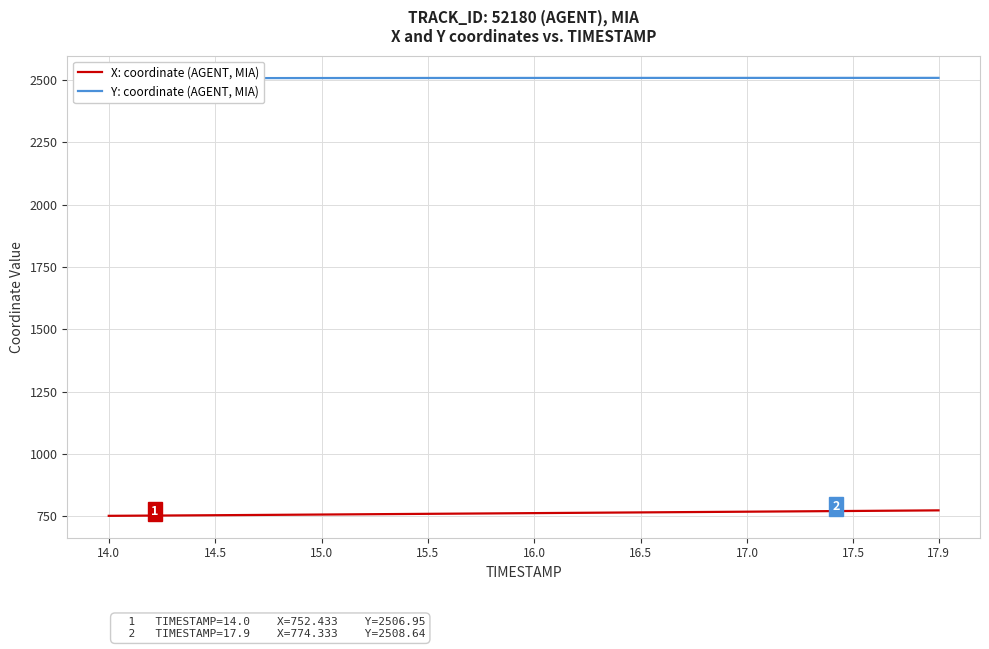

What is the highest value of the X: coordinate (AGENT, MIA) series?

774.3